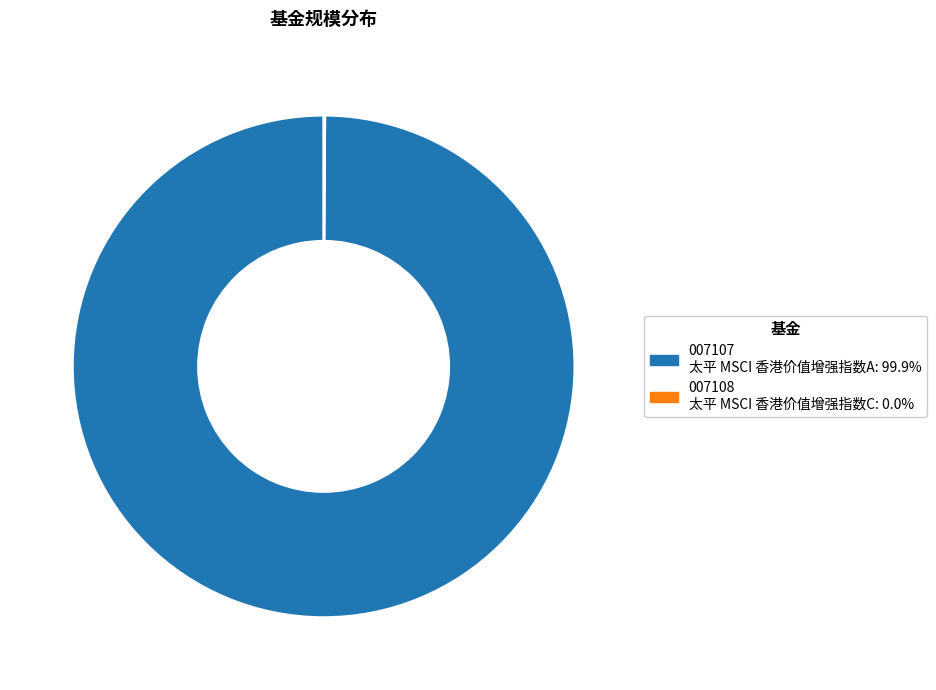

Is there a majority slice in this chart?

Yes